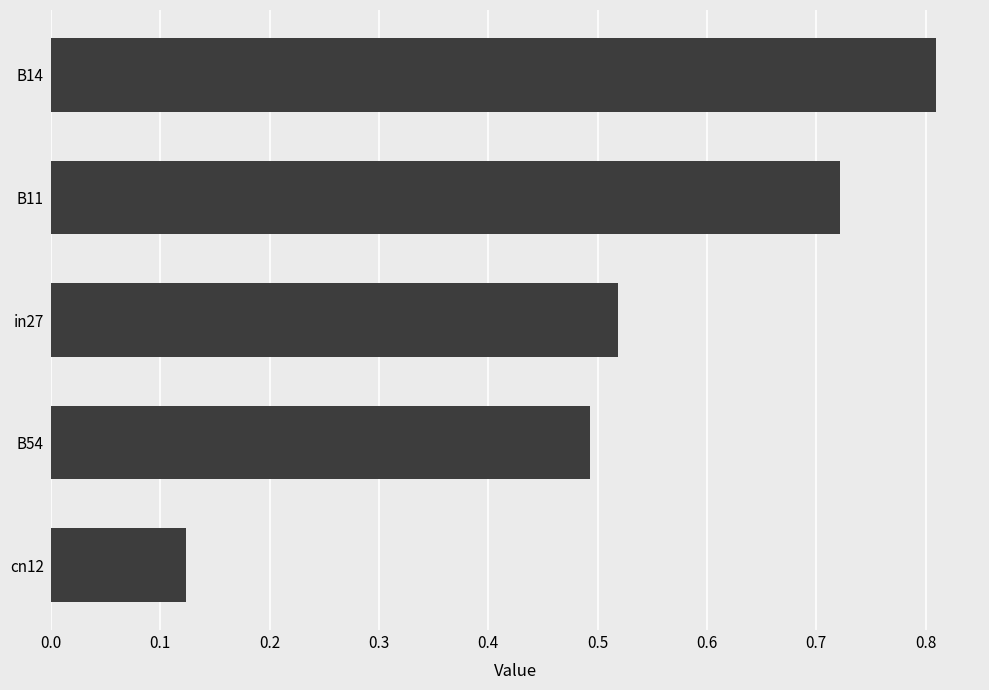

List the labels in order of value, largest first.

B14, B11, in27, B54, cn12